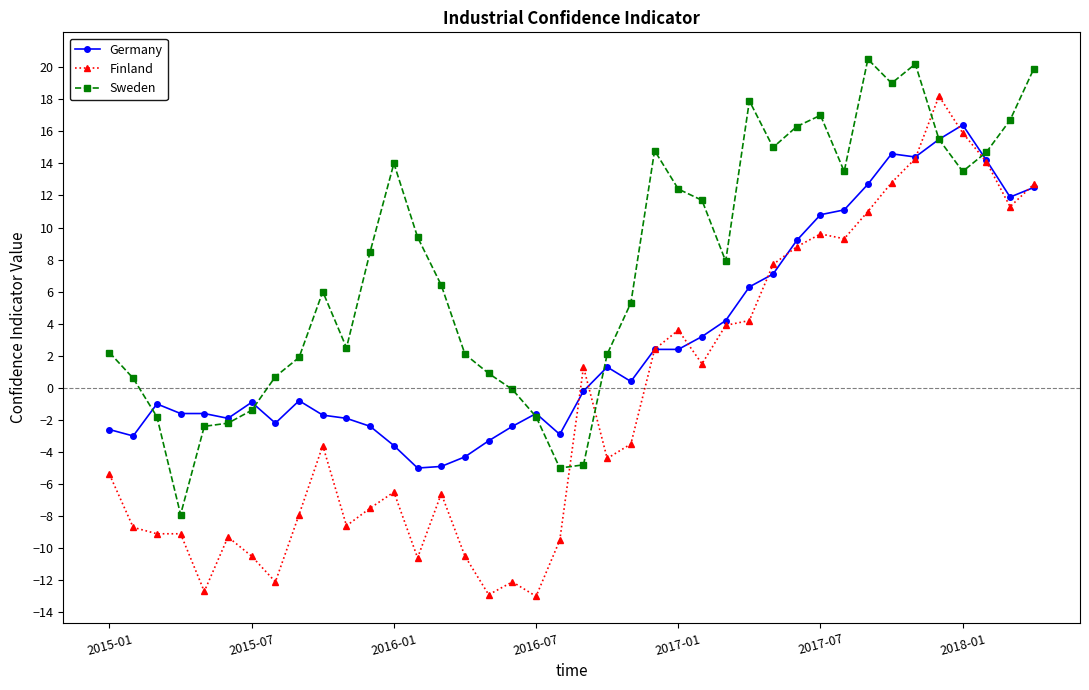

True or false: Sweden and Finland cross at least once.

True